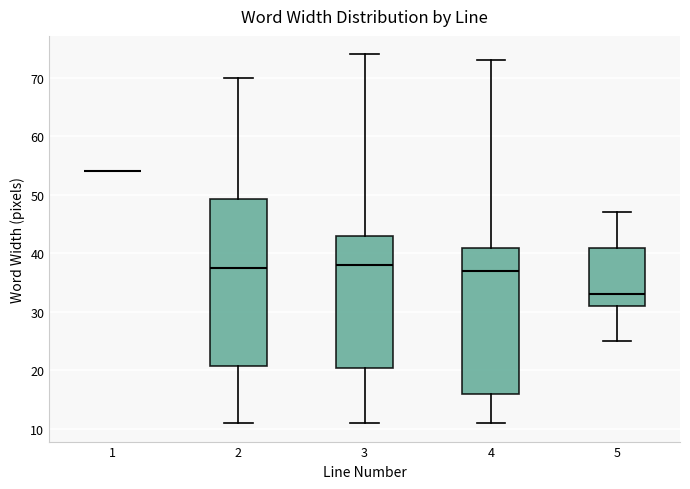

Reading left to right, transcribe this box plot: for each box, give where its median line is, the range the box spans, and where its two whiskers end, as read against the y-axis. The values are not printed on the chart, so give them approximately, as read against the axis.

1: box collapsed to a line at 54, whiskers 54 to 54
2: median 38, box 21 to 49, whiskers 11 to 70
3: median 38, box 21 to 43, whiskers 11 to 74
4: median 37, box 16 to 41, whiskers 11 to 73
5: median 33, box 31 to 41, whiskers 25 to 47